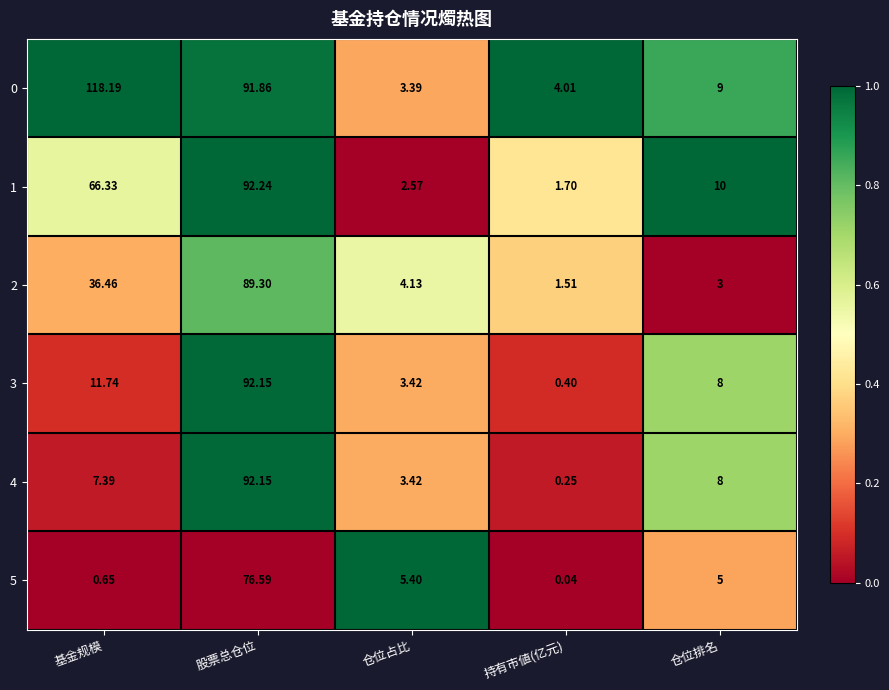

Where does the 4 series first go above 7?

基金规模